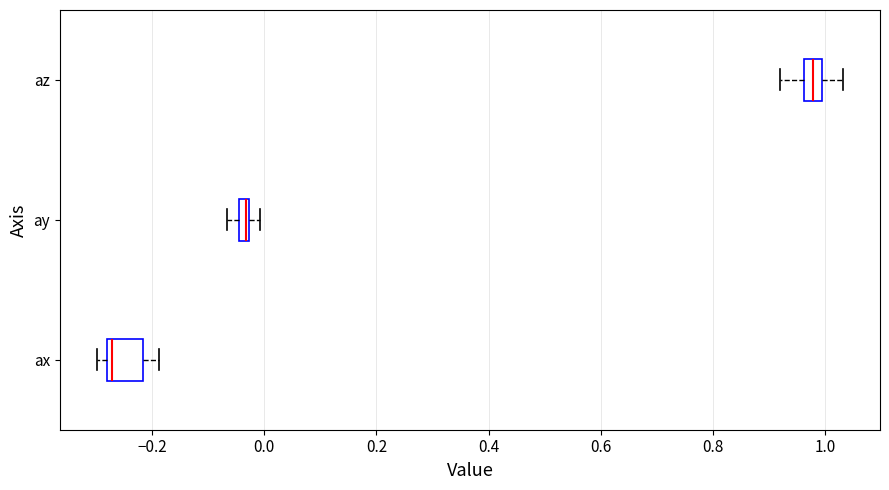

Where does the right whisker of the box for ax end on the x-axis? The values are not printed on the chart, so give them approximately, as read against the axis.

-0.18